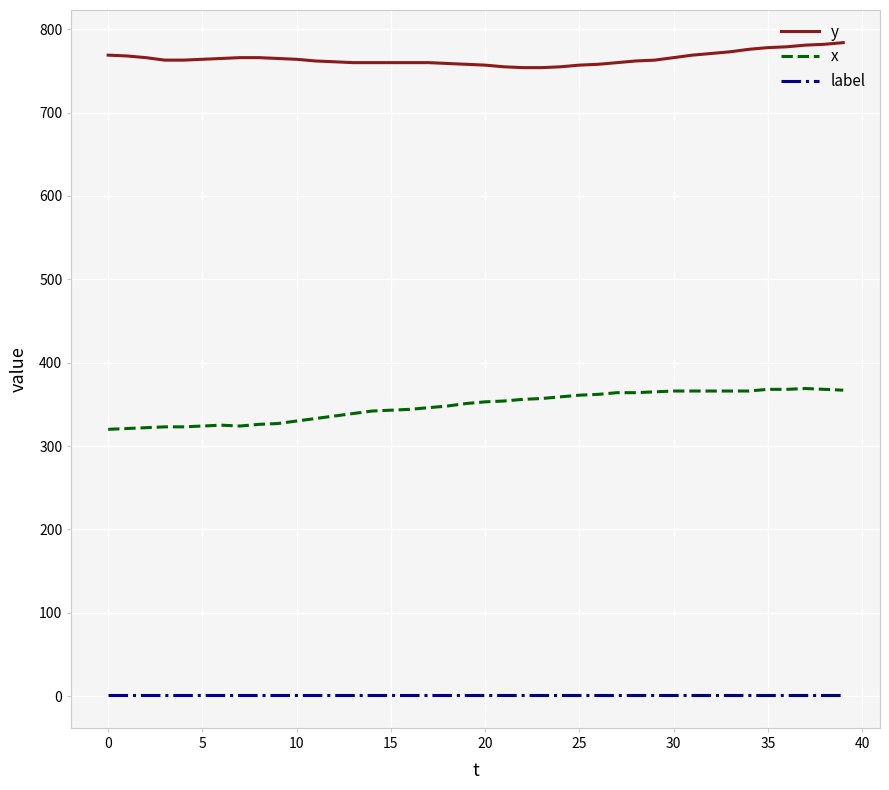

How many categories are shown in the chart?

40